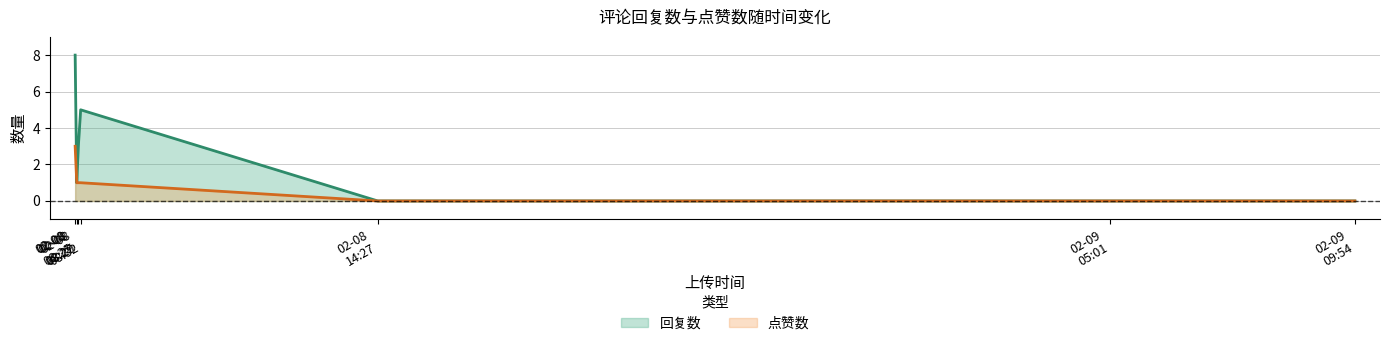

Rank the series by their average value, from highest to lowest.

回复数, 点赞数